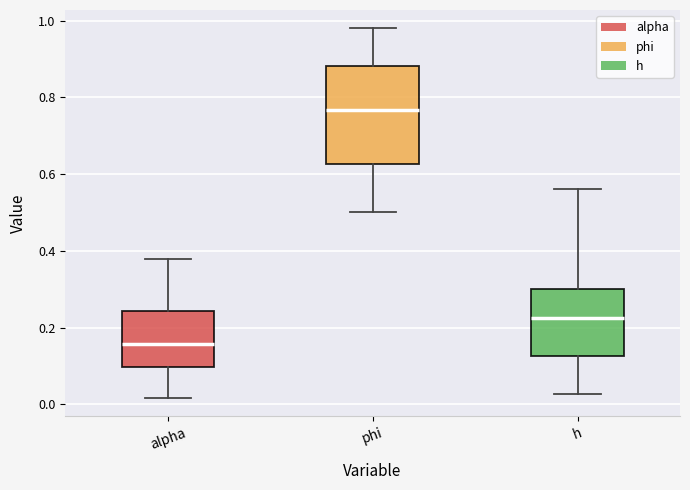

Reading left to right, transcribe this box plot: for each box, give where its median line is, the range the box spans, and where its two whiskers end, as read against the y-axis. The values are not printed on the chart, so give them approximately, as read against the axis.

alpha: median 0.16, box 0.10 to 0.24, whiskers 0.02 to 0.38
phi: median 0.76, box 0.62 to 0.88, whiskers 0.50 to 0.98
h: median 0.22, box 0.12 to 0.30, whiskers 0.02 to 0.56